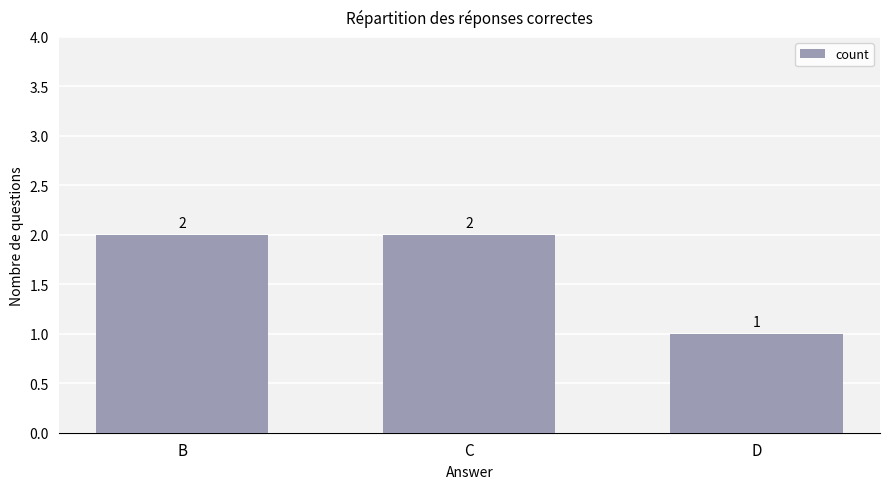

What is the difference between the maximum and minimum values?

1